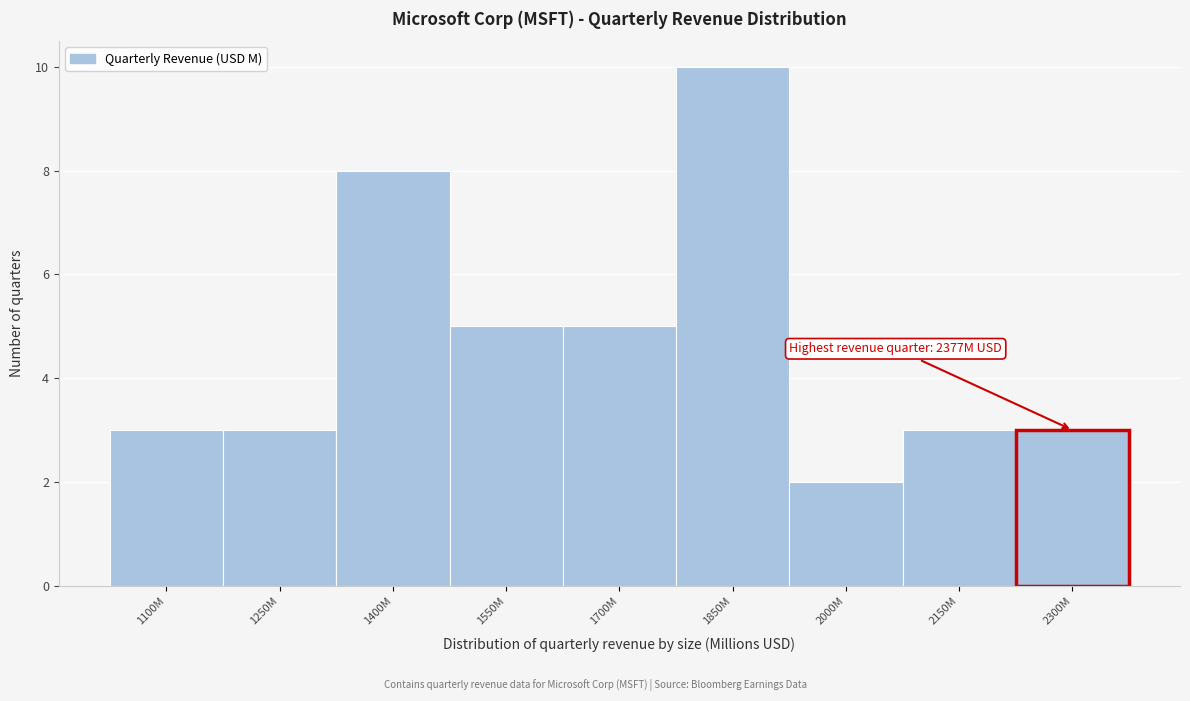

Reading right to left, extract all data points from this chart.

3	3	2	10	5	5	8	3	3